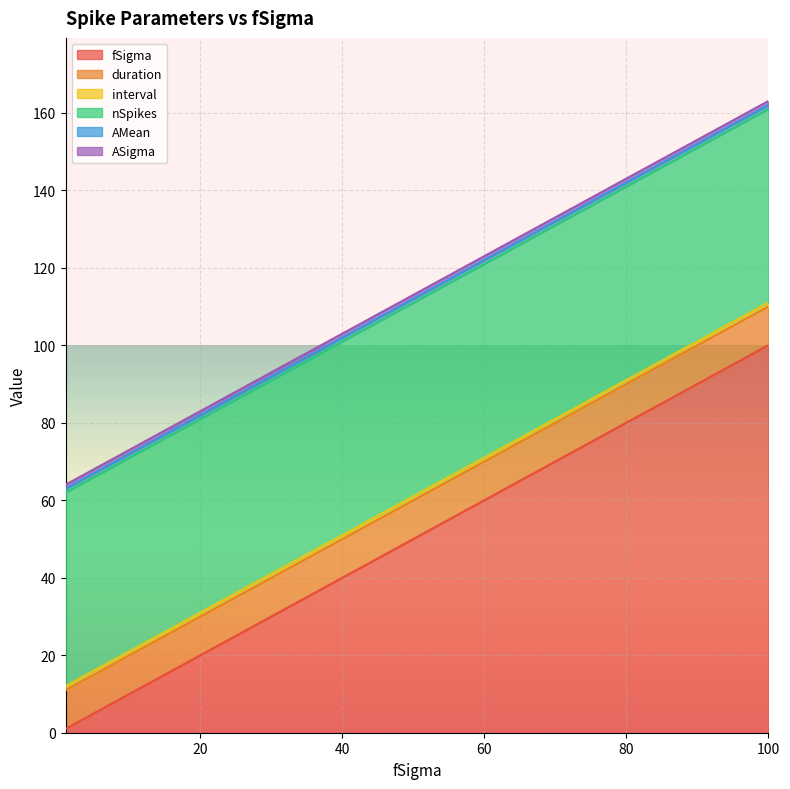

The value of ASigma at 70 is 1. True or false?

True